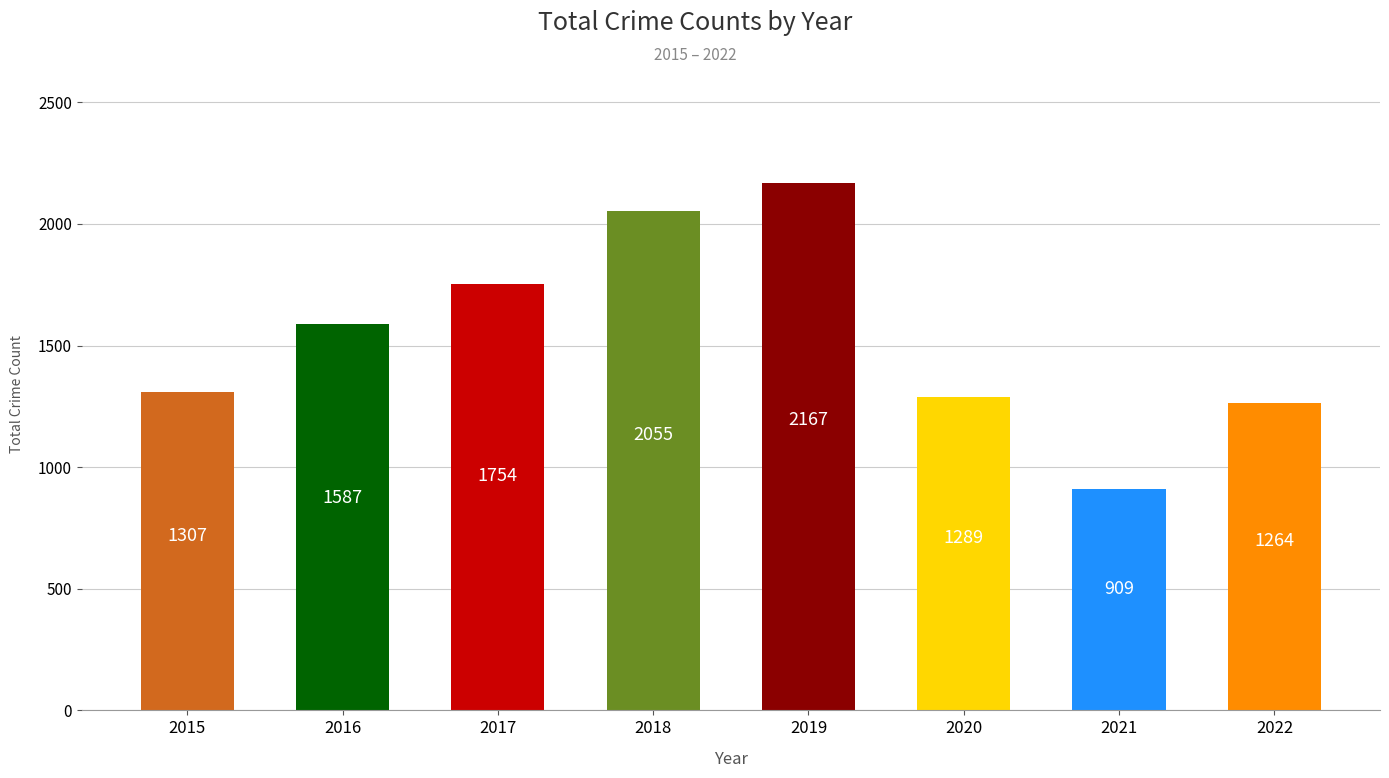

What is the difference between the values at 2015 and 2018?

748